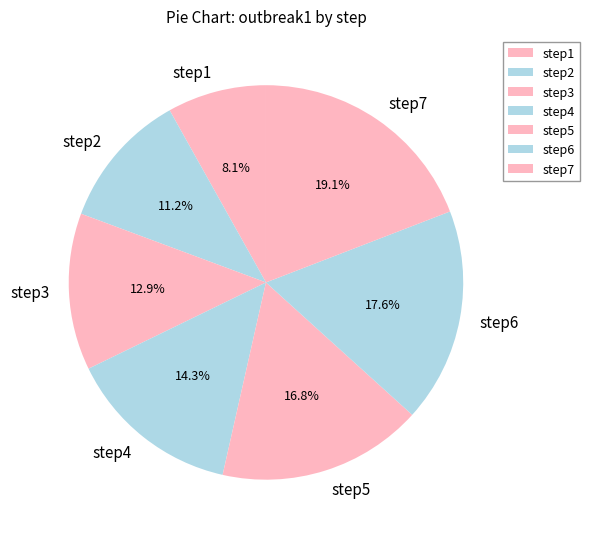

What percentage is the step1 slice, to the nearest percent?

8%